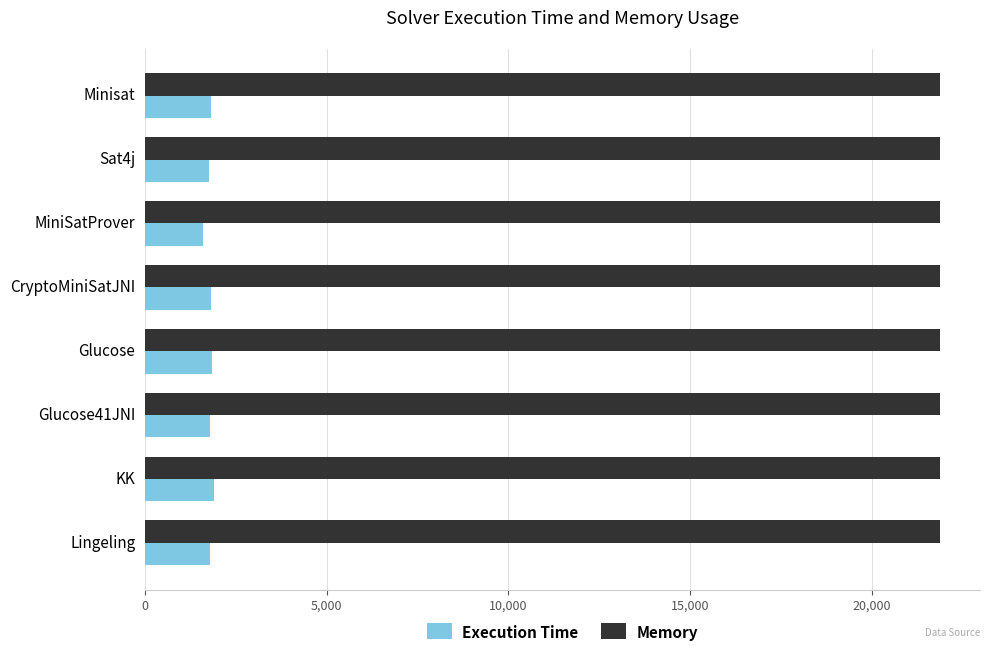

Is it true that Memory equals 21872 at Lingeling?

True